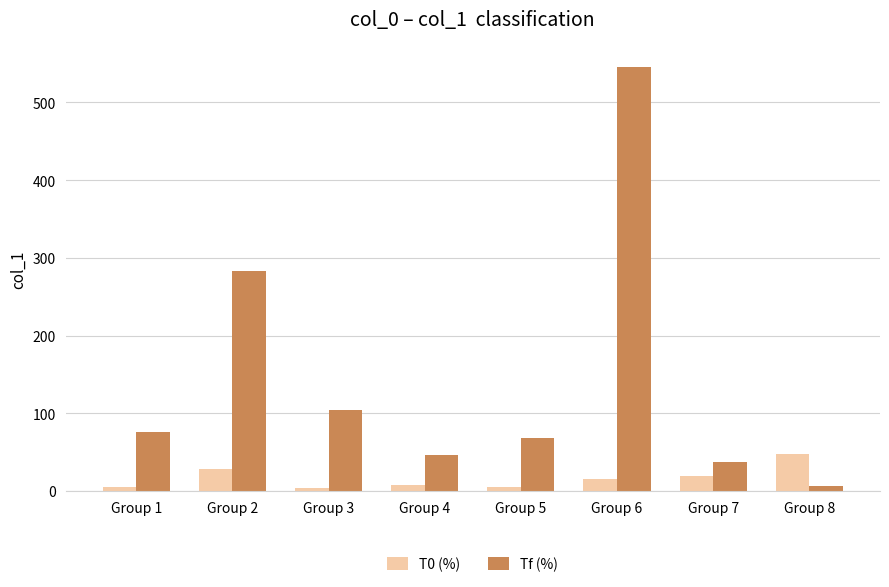

How many bars are there in total?

16